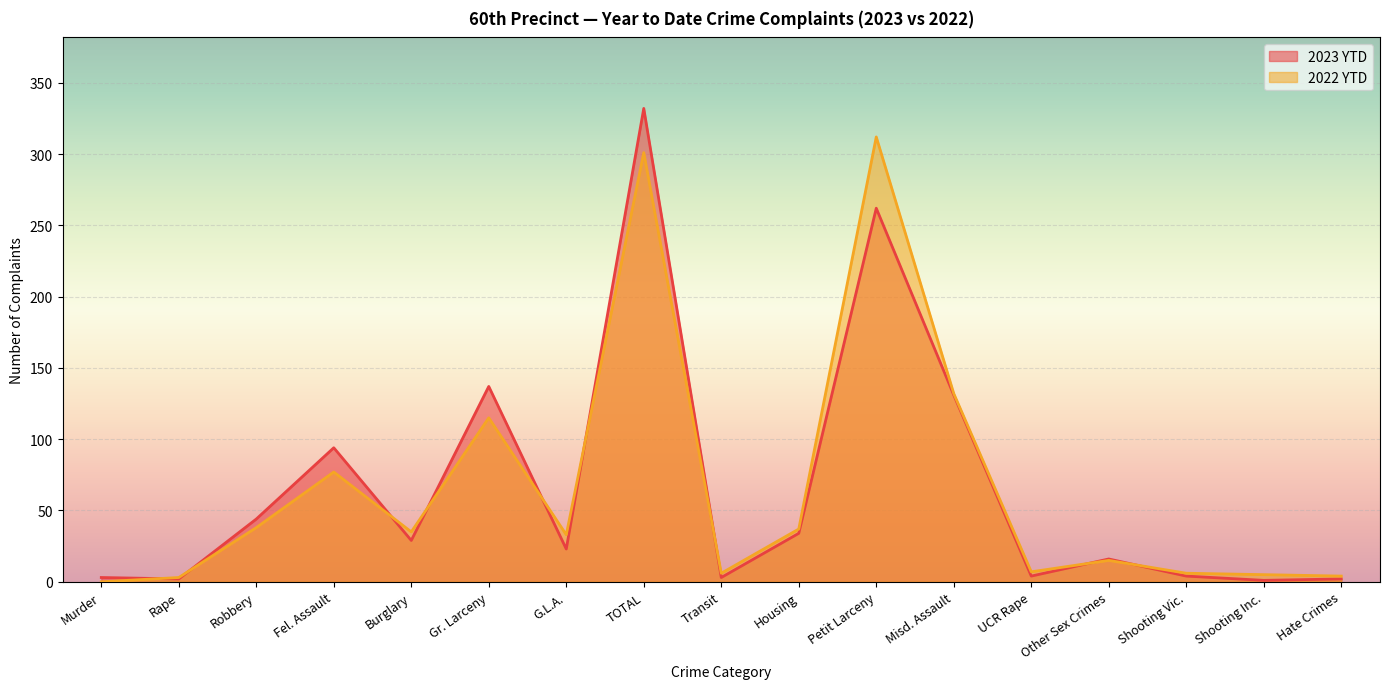

Which series has the widest spread of values?

2023 YTD